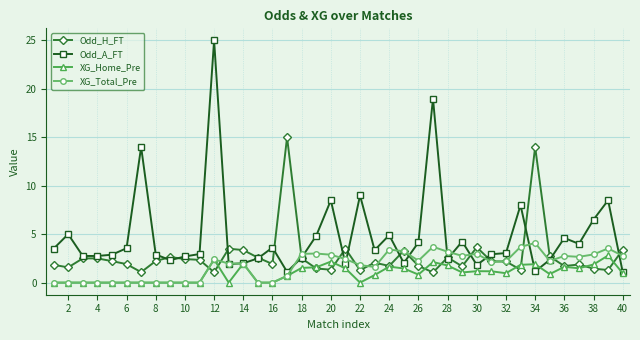

What is the difference between the maximum and minimum values in the Odd_A_FT series?

23.9